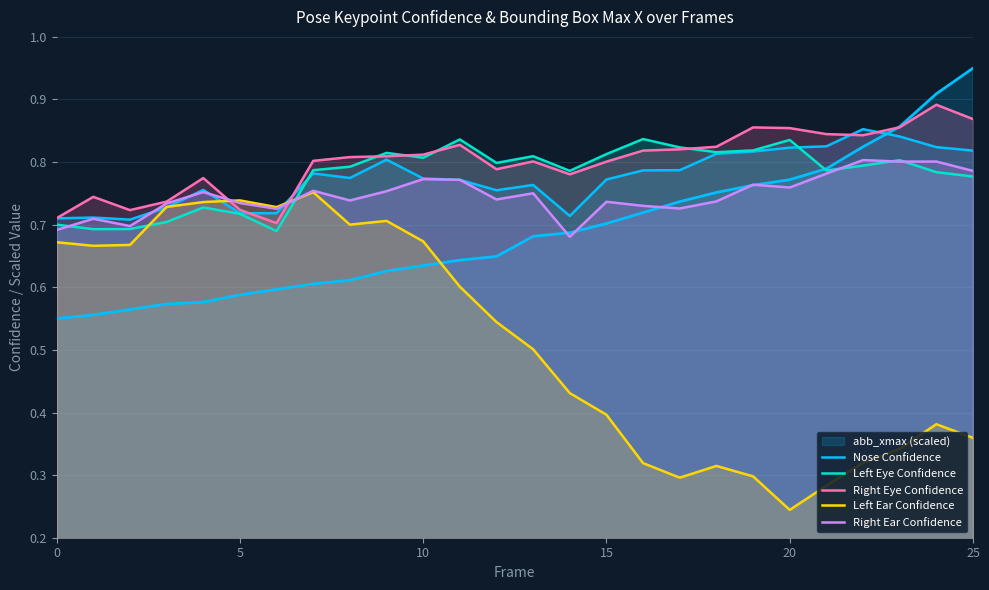

How many interior local peaks does the Right Eye Confidence series have?

6